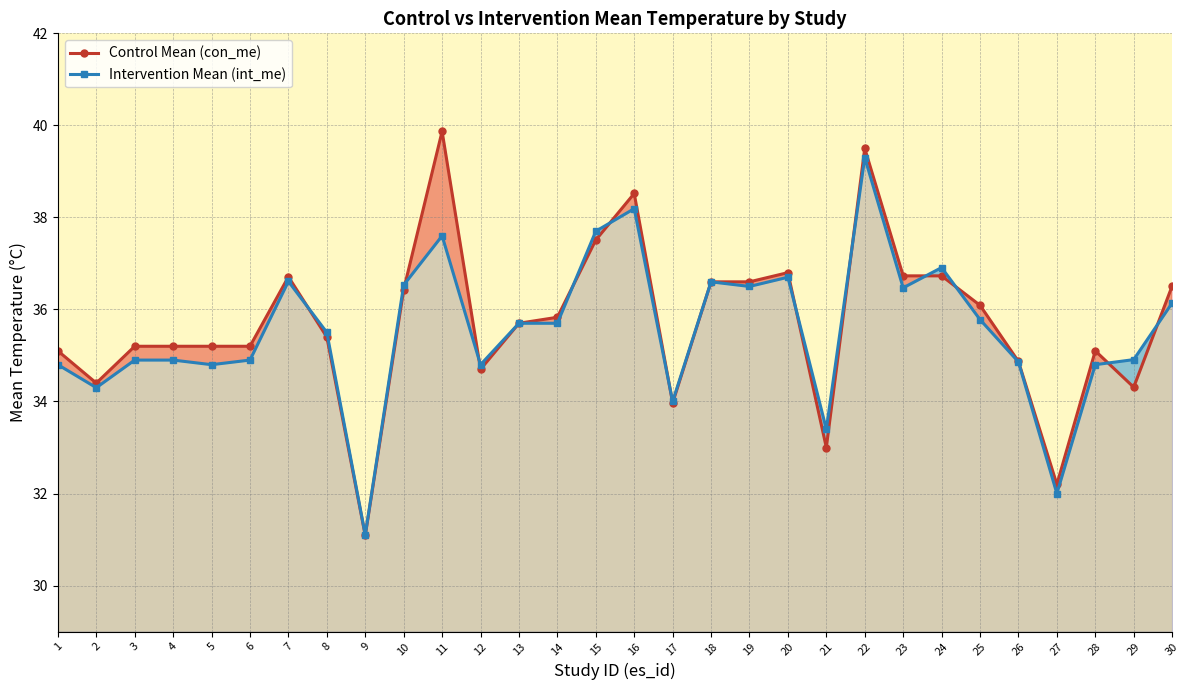

In Intervention Mean (int_me), how many points are lower than both neighbors (excluding endpoints)?

9